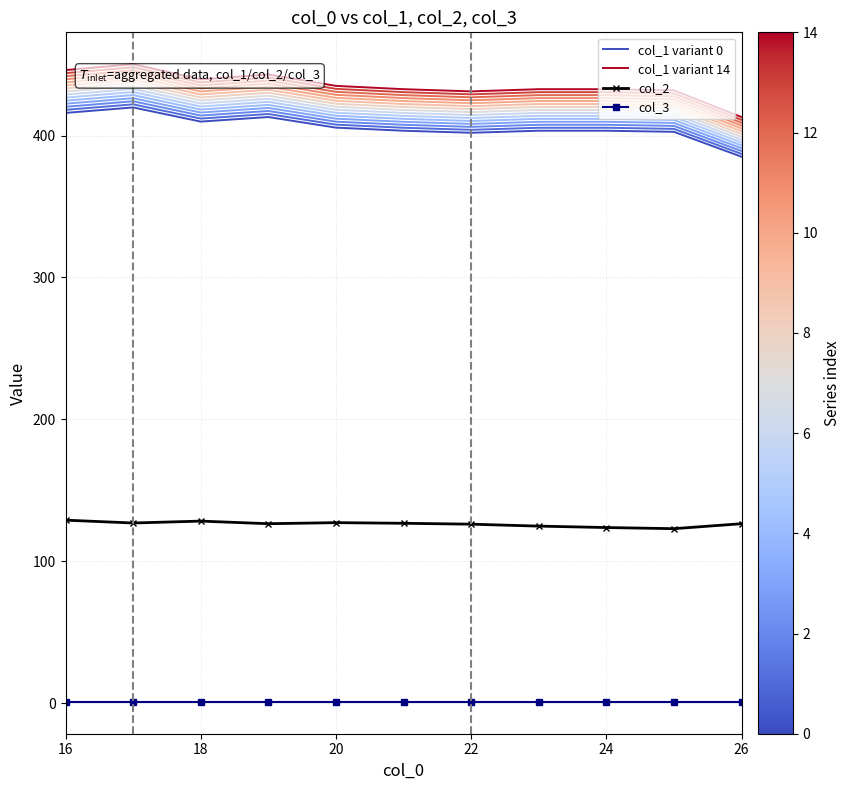

Reading left to right, what are all the values shown in this chart?

col_1 variant 0: 415.9	419.8	409.8	413.0	405.5	403.4	401.9	403.4	403.4	402.6	385.0
col_1 variant 14: 446.1	450.2	439.5	443.0	435.0	432.6	431.1	432.6	432.6	431.8	413.0
col_2: 129.0	127.0	128.3	126.5	127.2	126.8	126.2	124.8	123.8	123.0	126.5
col_3: 1.0	1.0	1.0	1.0	1.0	1.0	1.0	1.0	1.0	1.0	1.0